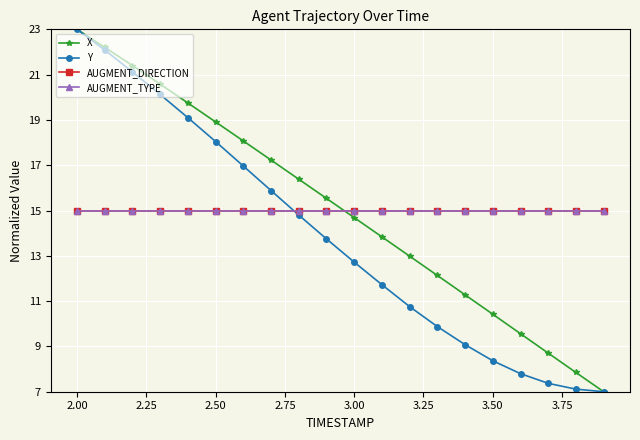

Does the chart have visible grid lines?

Yes